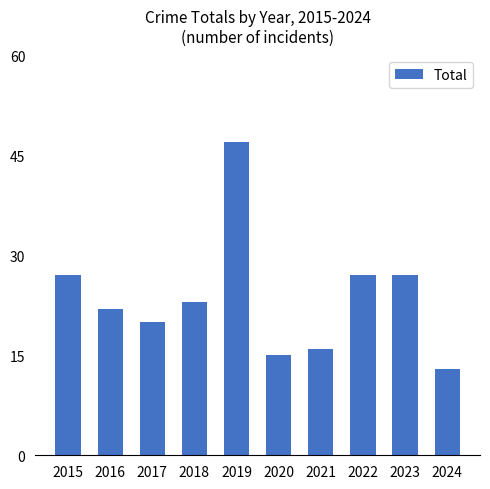

At which category does the chart reach its minimum across all series?

2024